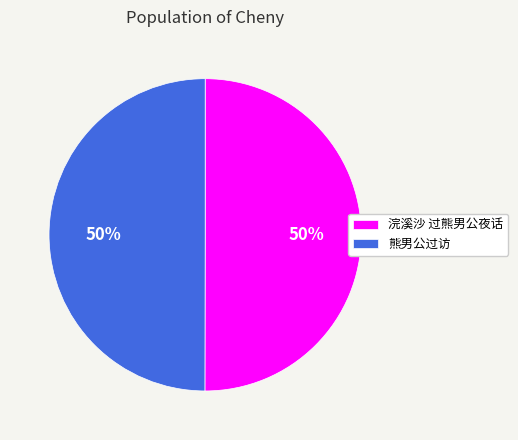

Approximately how many times larger is the value at 浣溪沙 过熊男公夜话 compared to 熊男公过访?

1.0